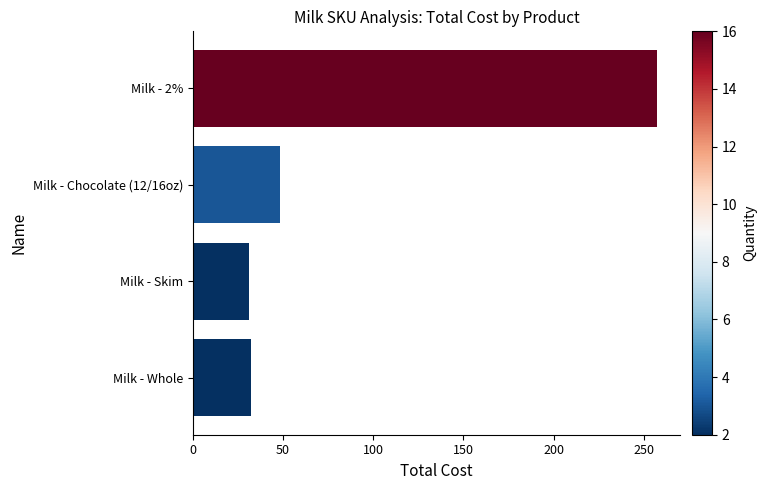

Count the number of values greater than 48.

2